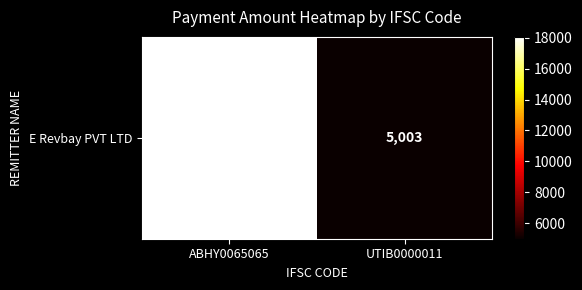

What value does the data have at UTIB0000011?

5003